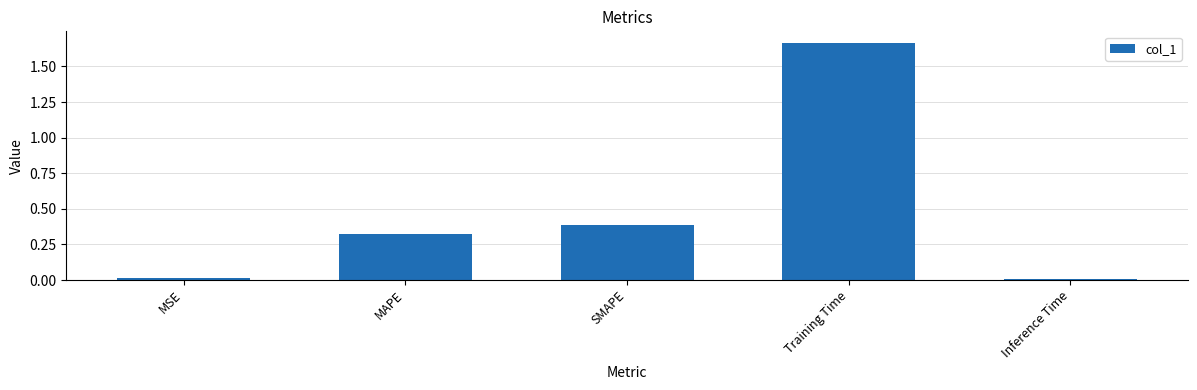

What is the label of the 5th bar from the left?

Inference Time